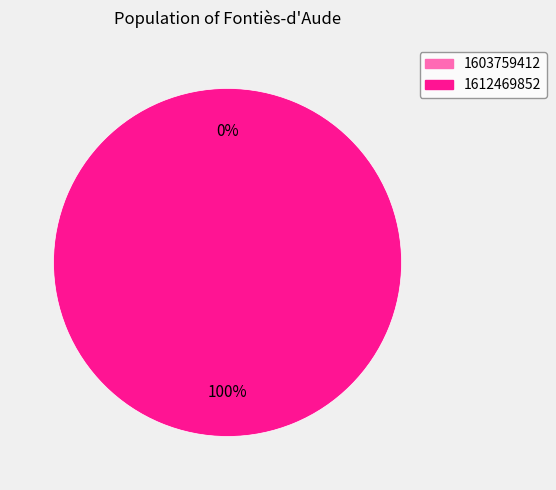

Which slice is the largest?

1612469852